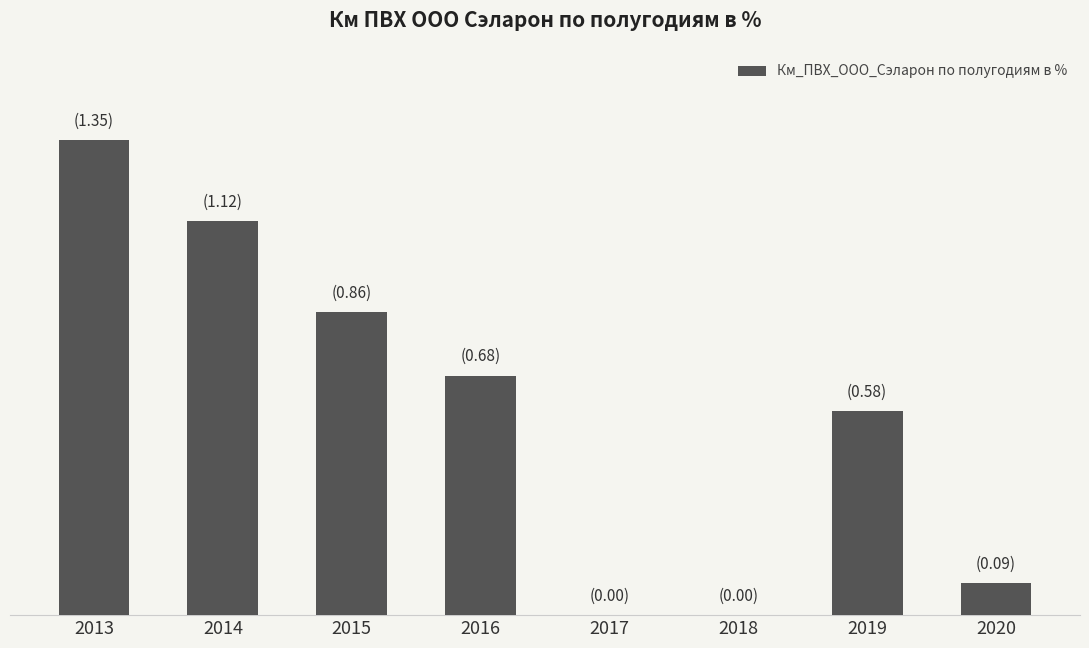

What is the difference between the maximum and minimum values?

1.4